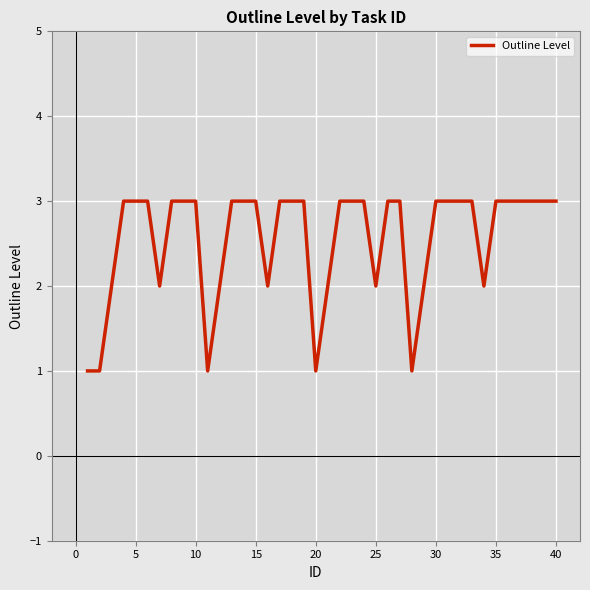

Is it true that the value at 5 is 3?

True